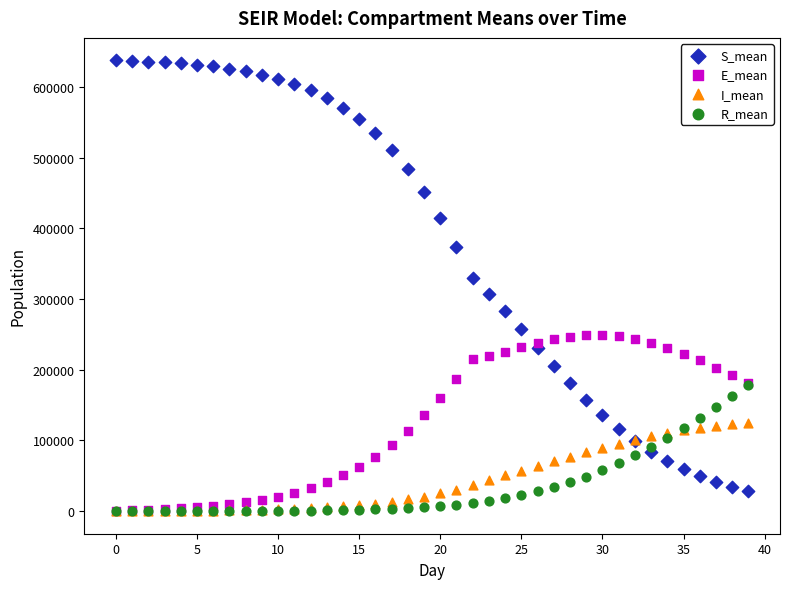

What are all the series names shown in the legend?

S_mean, E_mean, I_mean, R_mean